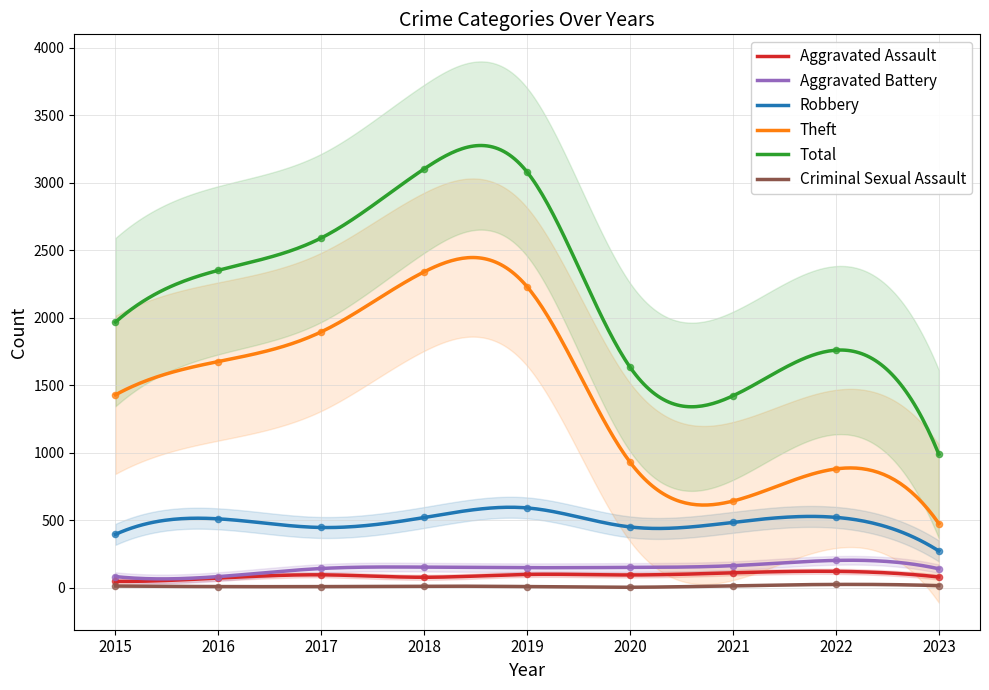

Which series has the largest Y range (max minus min)?

Total